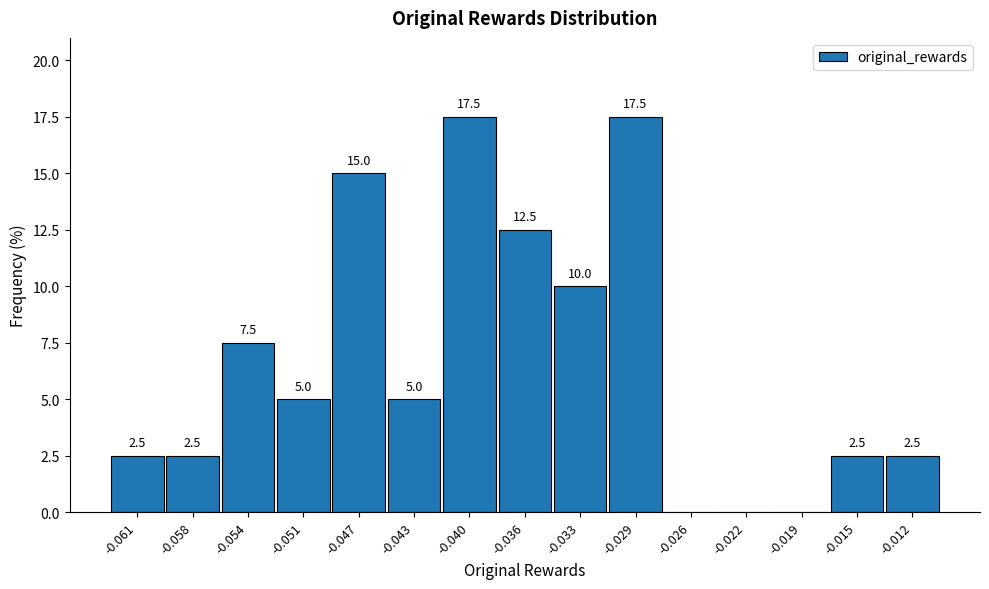

Reading left to right, extract all data points from this chart.

-0.061=2.5	-0.058=2.5	-0.054=7.5	-0.051=5.0	-0.047=15.0	-0.043=5.0	-0.040=17.5	-0.036=12.5	-0.033=10.0	-0.029=17.5	-0.026=0.0	-0.022=0.0	-0.019=0.0	-0.015=2.5	-0.012=2.5